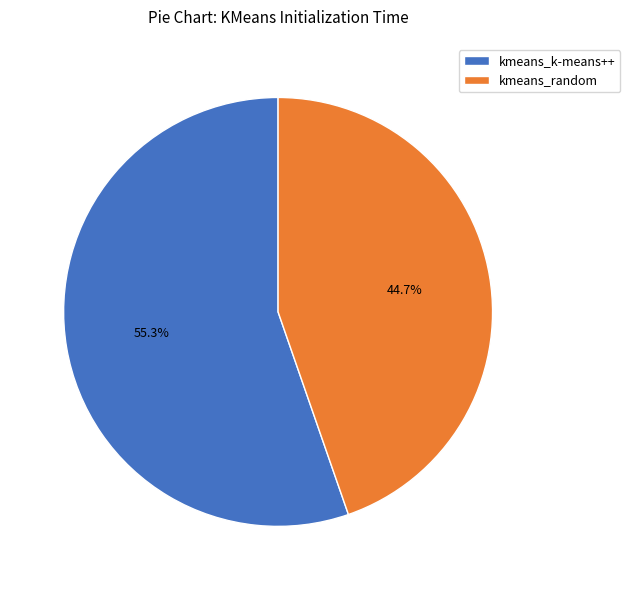

Rank the categories by value from lowest to highest.

kmeans_random, kmeans_k-means++